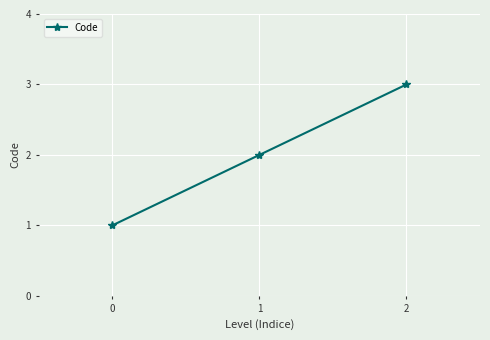

What is the sum of all values?

6